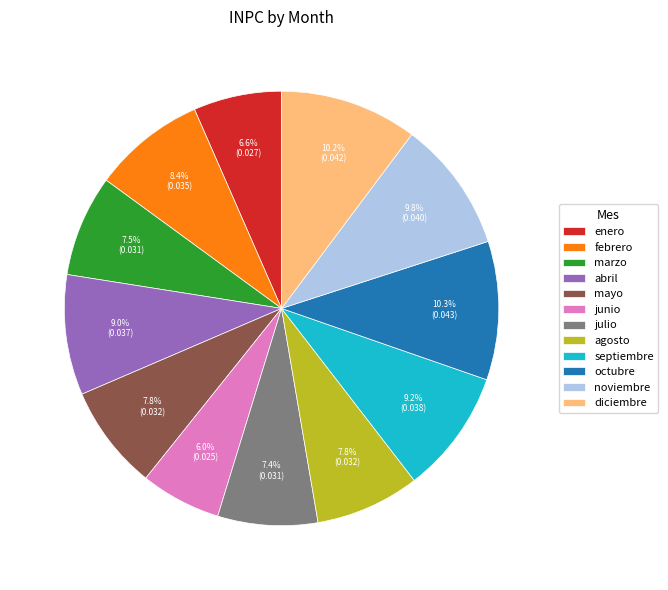

The enero slice represents 7% of the pie. True or false?

True